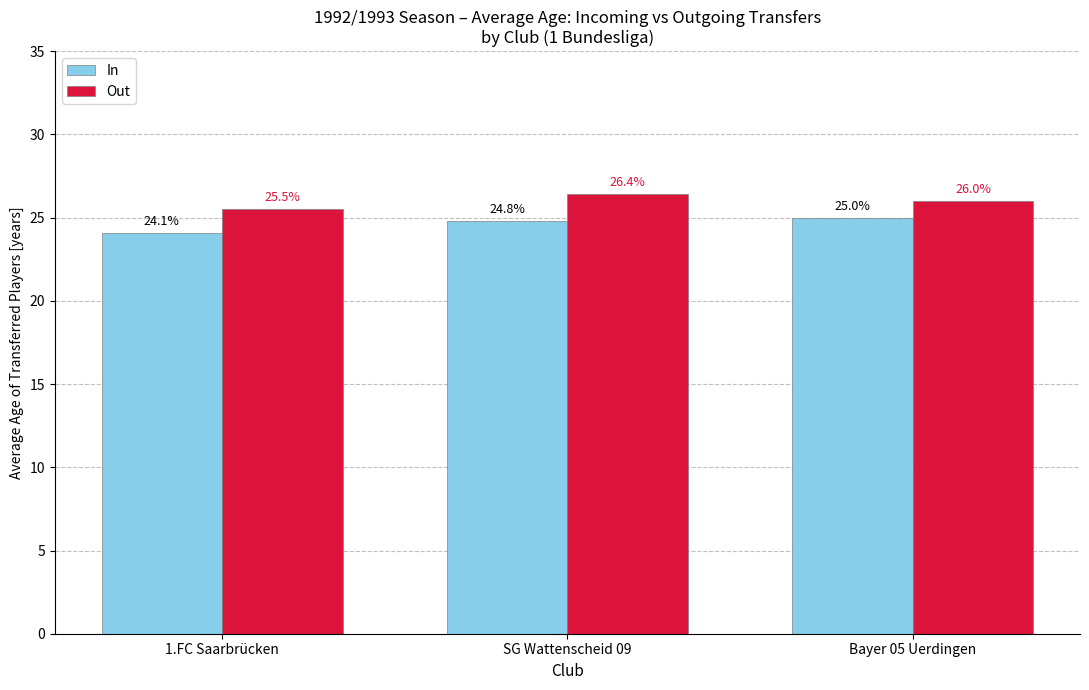

Where does the Out series first go above 26?

SG Wattenscheid 09